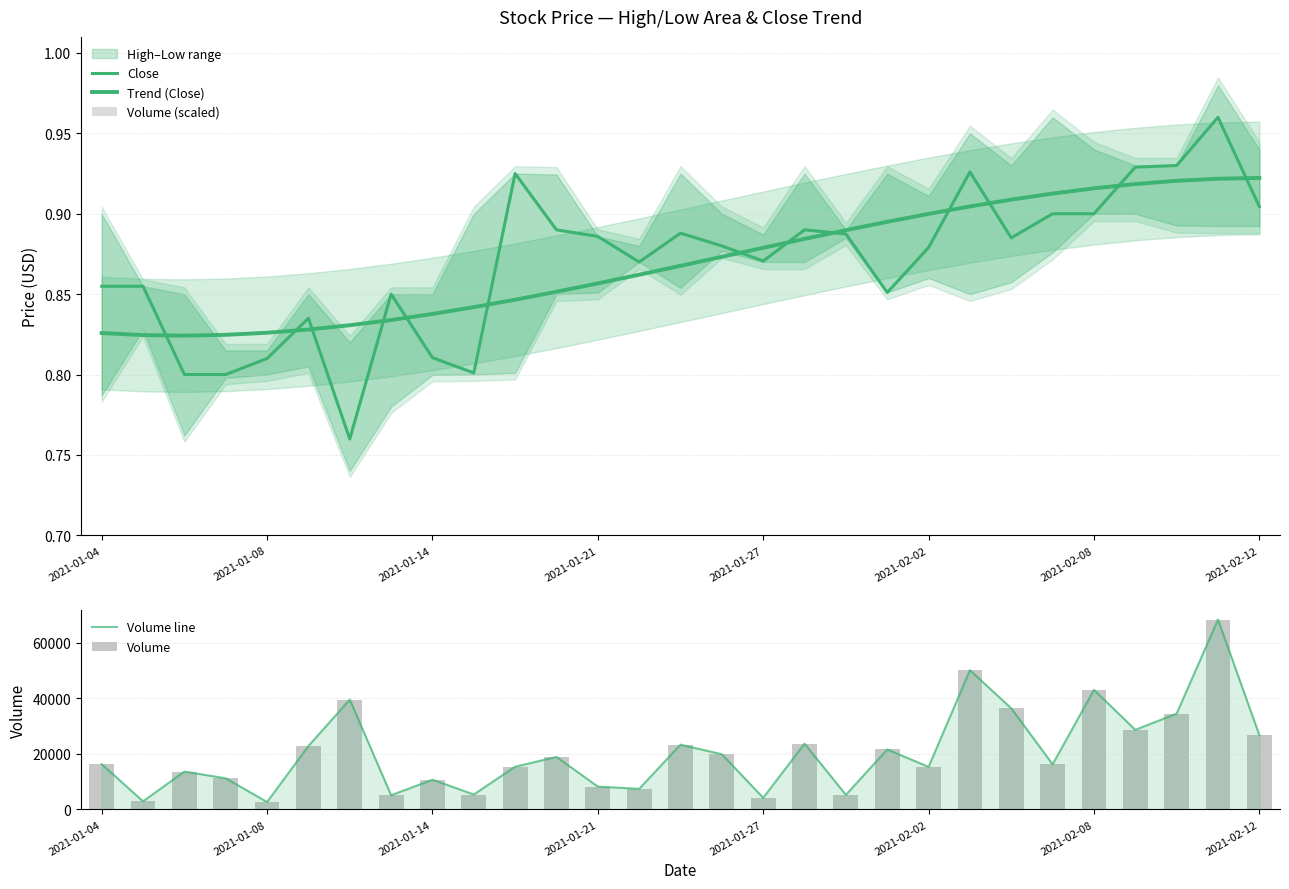

Which series has the largest range (max minus min)?

Volume line